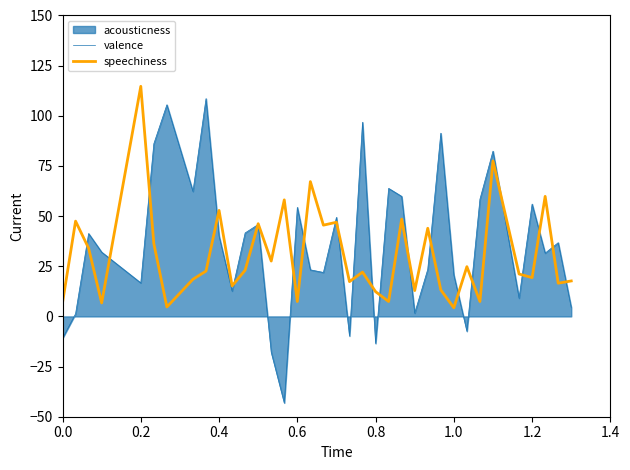

Reading right to left, extract all data points from this chart.

valence: 4.5	36.7	31.5	56.0	9.1	82.4	58.4	-7.4	20.6	91.3	23.5	1.6	59.8	63.8	-13.5	96.8	-9.8	49.4	21.9	23.2	54.4	-43.1	-17.9	45.8	41.6	12.6	40.1	108.6	62.3	105.5	86.1	16.7	32.0	41.3	1.3	-10.9
speechiness: 17.7	16.6	59.8	19.3	21.1	77.5	7.4	24.8	4.3	13.2	43.9	12.9	48.5	7.4	12.3	22.1	17.3	46.9	45.5	67.2	7.4	58.1	27.6	46.2	23.0	15.2	52.8	22.6	18.5	4.7	36.3	114.7	6.7	34.0	47.5	6.9